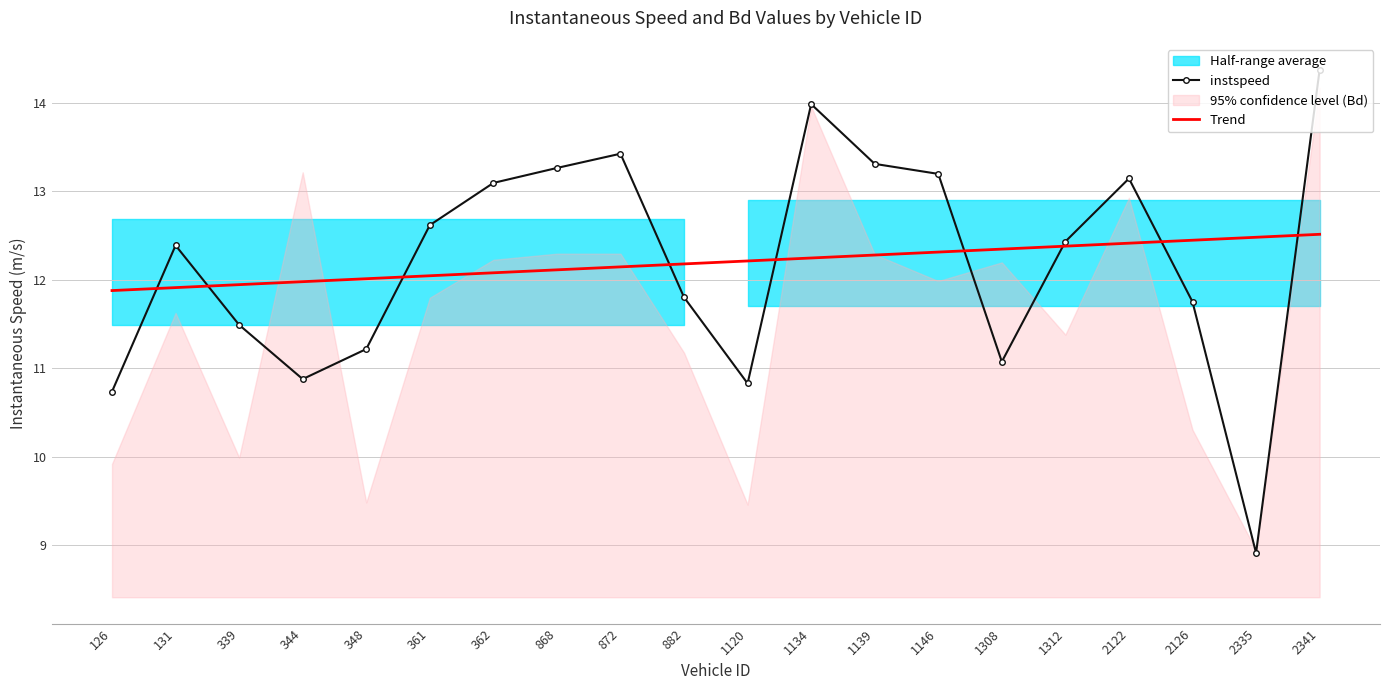

Reading left to right, what are all the values shown in this chart?

instspeed: 10.7	12.4	11.5	10.9	11.2	12.6	13.1	13.3	13.4	11.8	10.8	14.0	13.3	13.2	11.1	12.4	13.1	11.7	8.9	14.4
Trend: 11.9	11.9	11.9	12.0	12.0	12.0	12.1	12.1	12.1	12.2	12.2	12.2	12.3	12.3	12.3	12.4	12.4	12.4	12.5	12.5